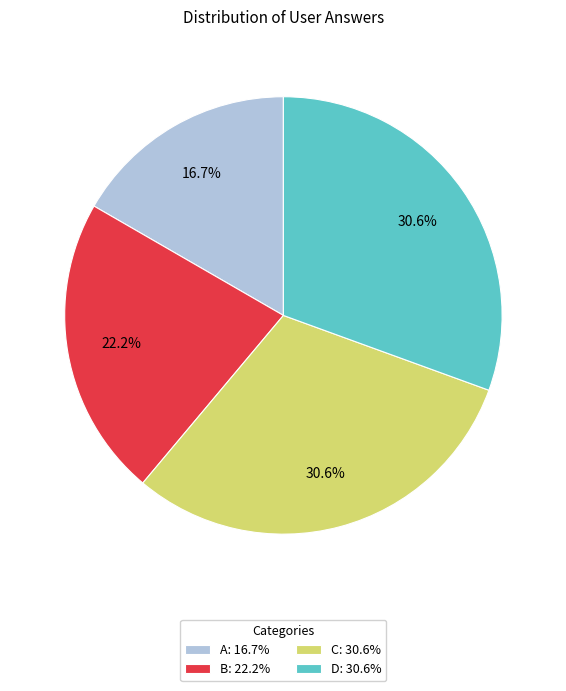

To the nearest percent, what is the average slice percentage?

25%